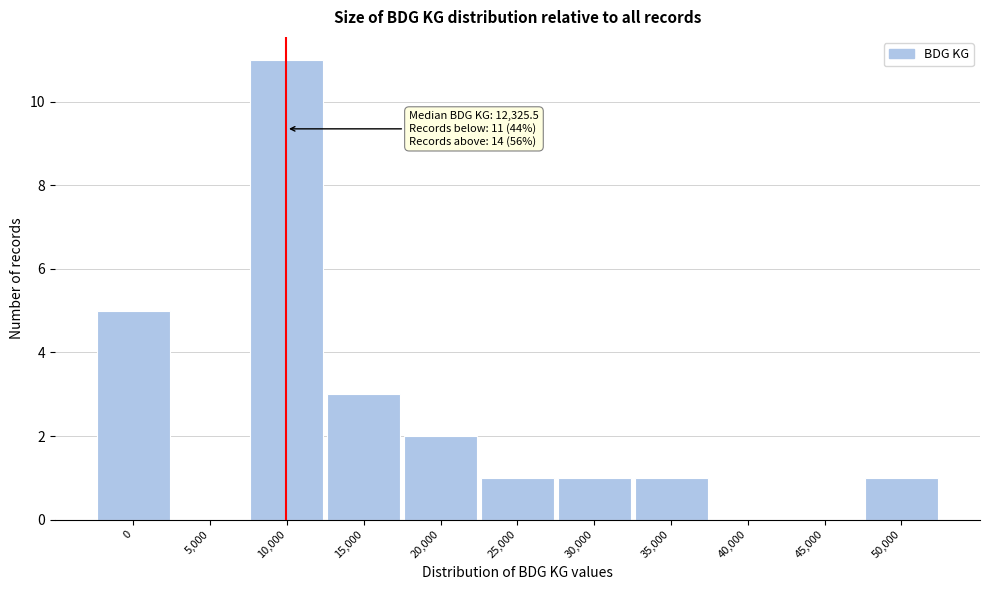

Reading left to right, transcribe all the data shown in this chart.

0=5	5,000=0	10,000=11	15,000=3	20,000=2	25,000=1	30,000=1	35,000=1	40,000=0	45,000=0	50,000=1